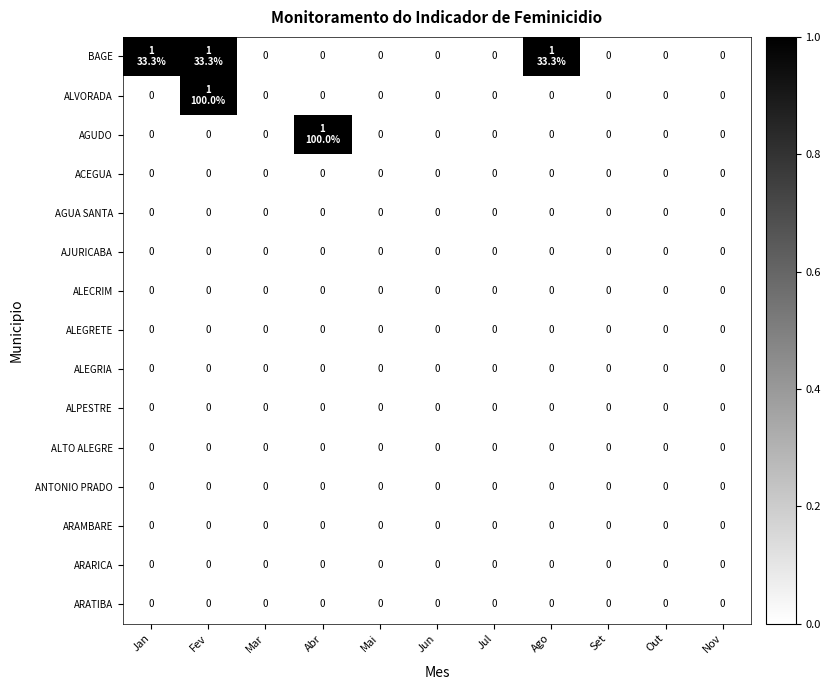

True or false: ACEGUA has a value of 0 at Jul.

True